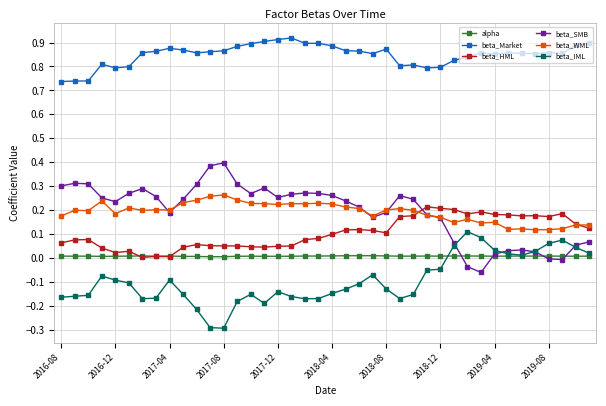

Does the chart have visible grid lines?

Yes